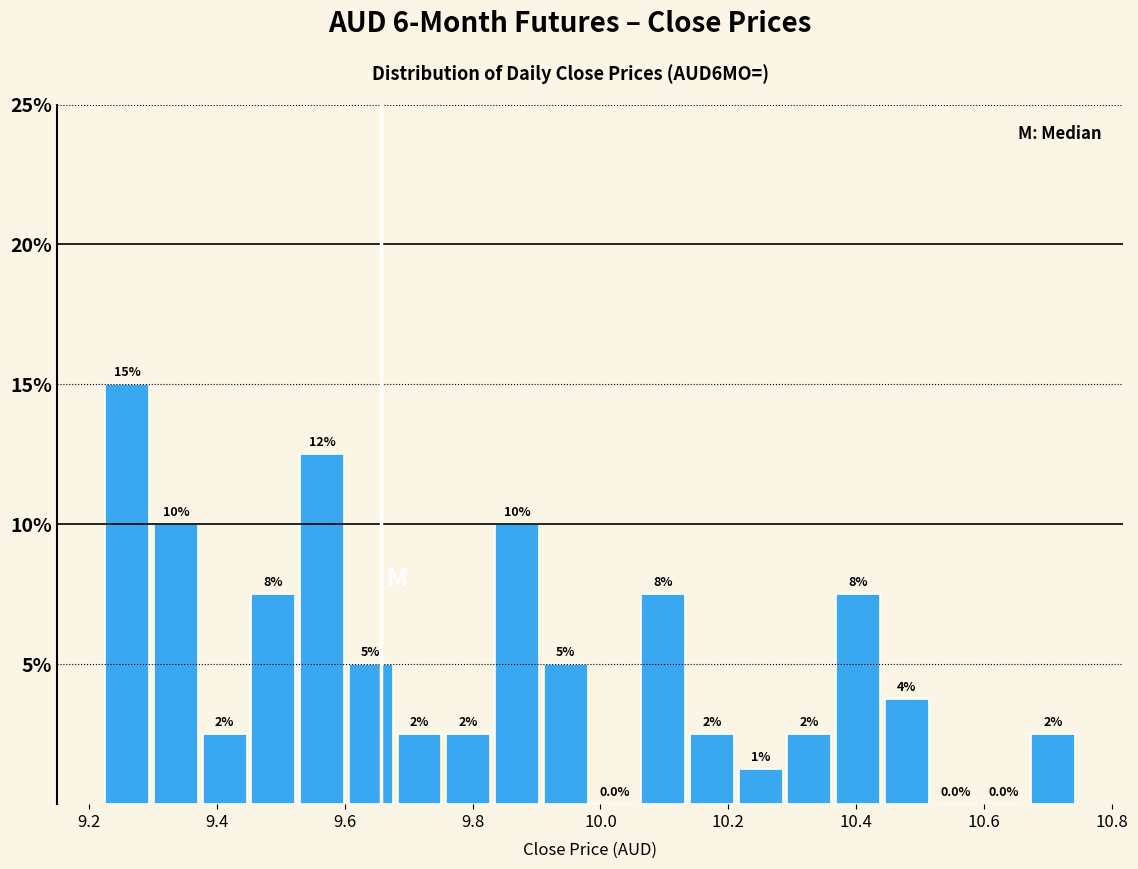

Read against the x-axis, roughly where is the centre of the tallest bar?

9.26